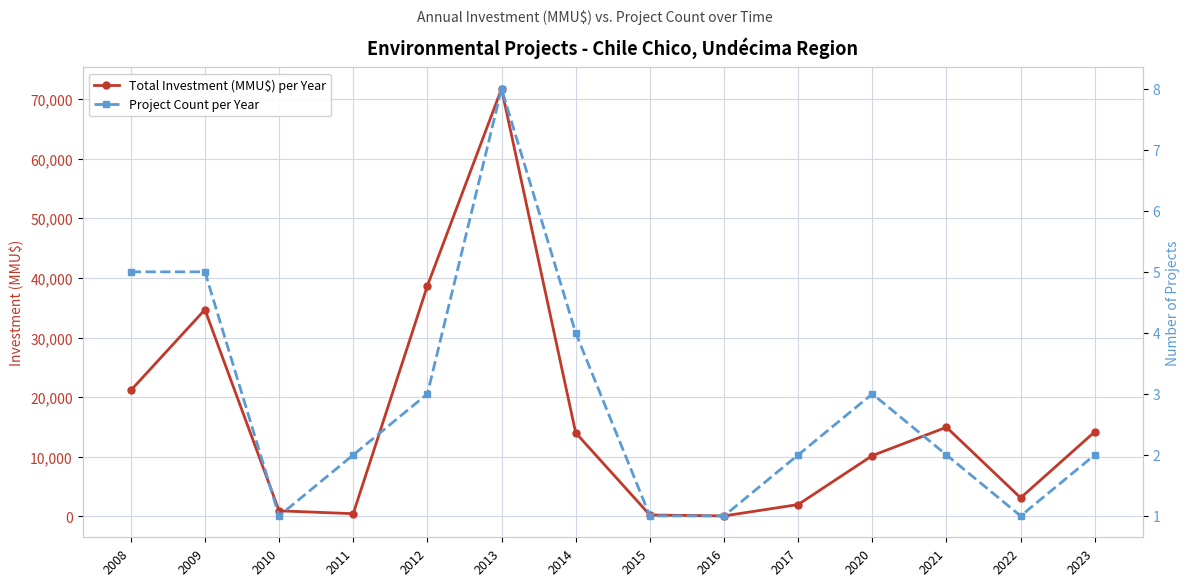

What is the sum of the Project Count per Year values at 2012 and 2023?

5